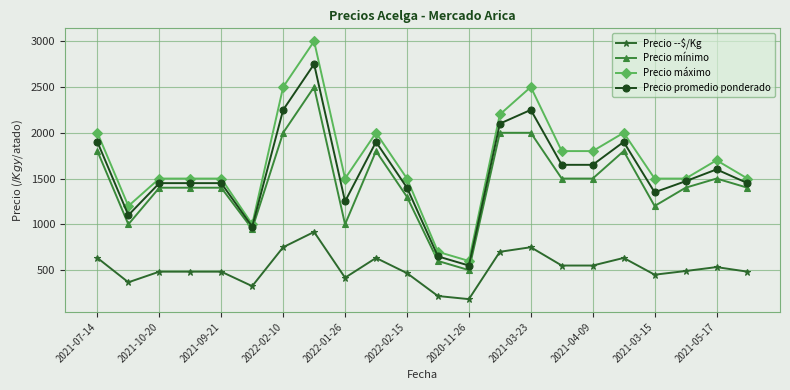

Rank the series by their maximum value, from lowest to highest.

Precio ­­$/Kg, Precio mínimo, Precio promedio ponderado, Precio máximo